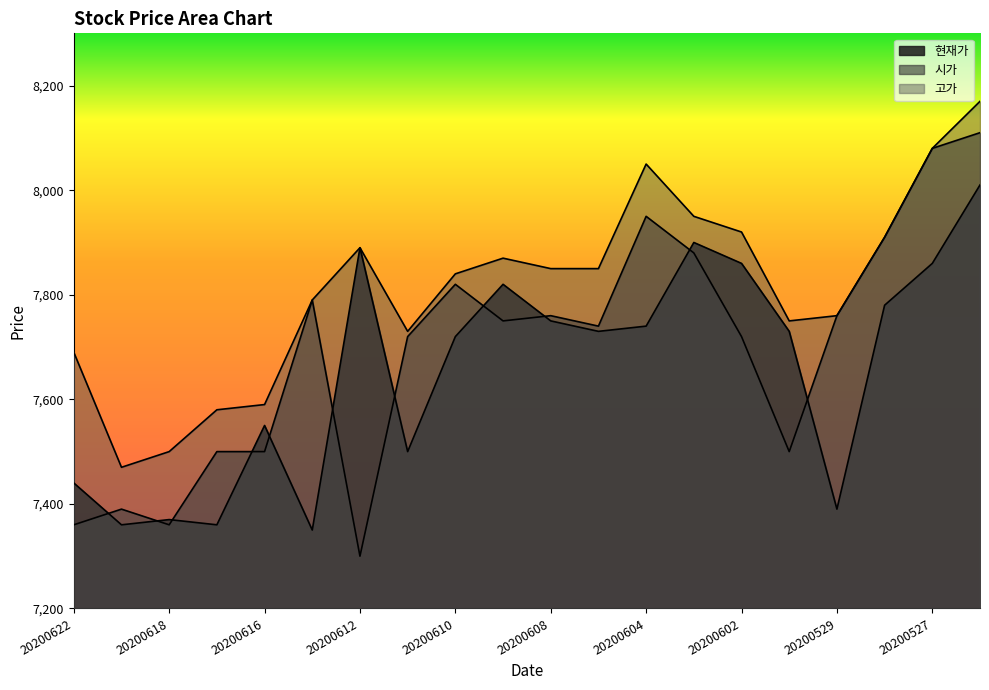

What are all the series names shown in the legend?

현재가, 시가, 고가